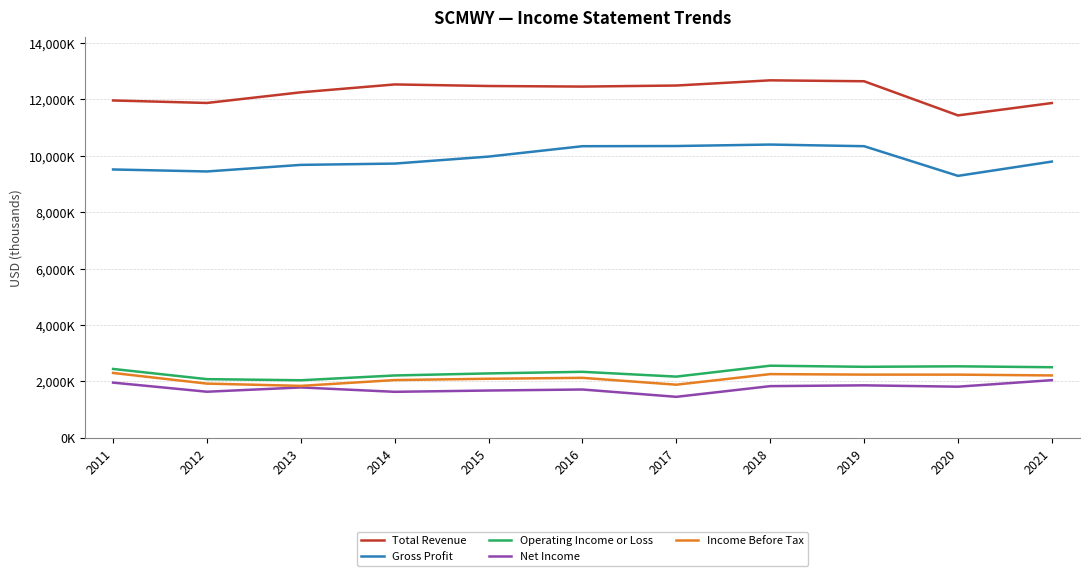

Which has a higher value, 2018 or 2011?

2018